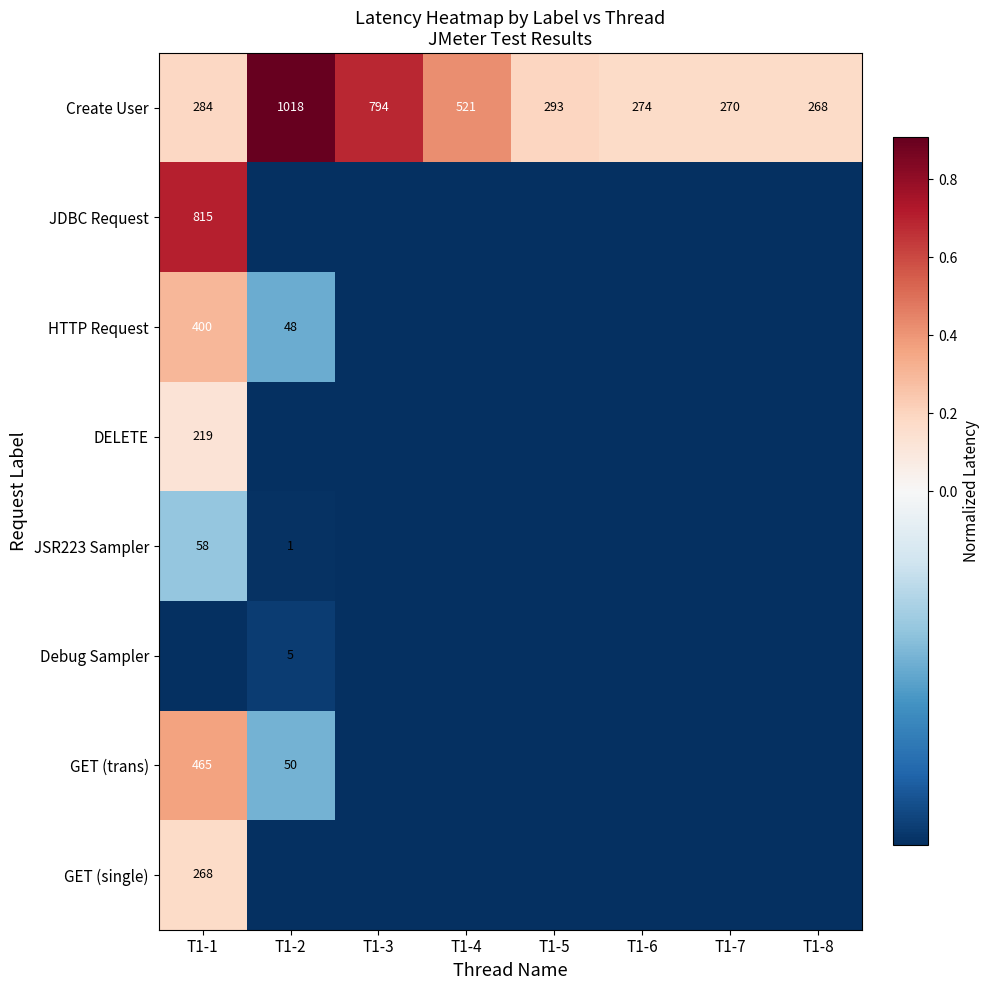

Is it true that JDBC Request equals -0.0 at T1-7?

False